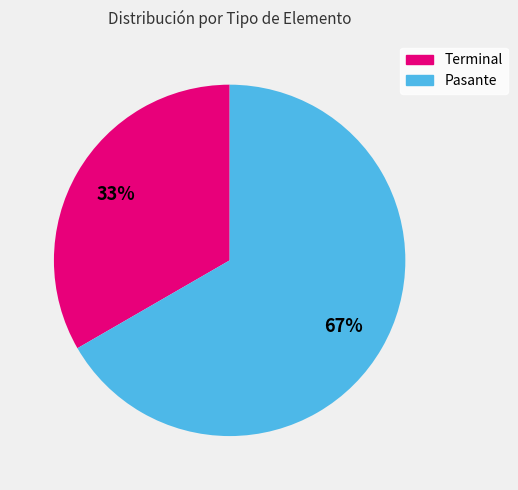

Between Pasante and Terminal, which is larger?

Pasante